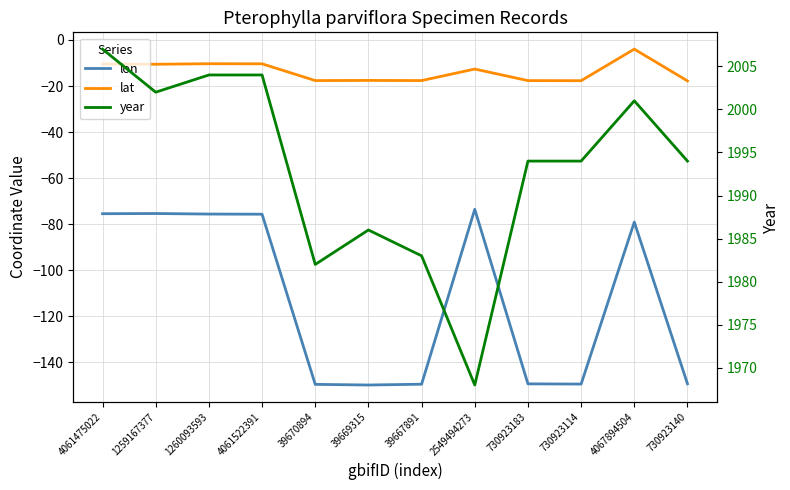

Reading right to left, what are all the values shown in this chart?

lon: -149.3	-79.1	-149.4	-149.3	-73.5	-149.5	-149.8	-149.5	-75.7	-75.6	-75.3	-75.4
lat: -17.8	-4.0	-17.7	-17.6	-12.6	-17.6	-17.6	-17.6	-10.3	-10.3	-10.5	-10.4
year: 1994.0	2001.0	1994.0	1994.0	1968.0	1983.0	1986.0	1982.0	2004.0	2004.0	2002.0	2007.0